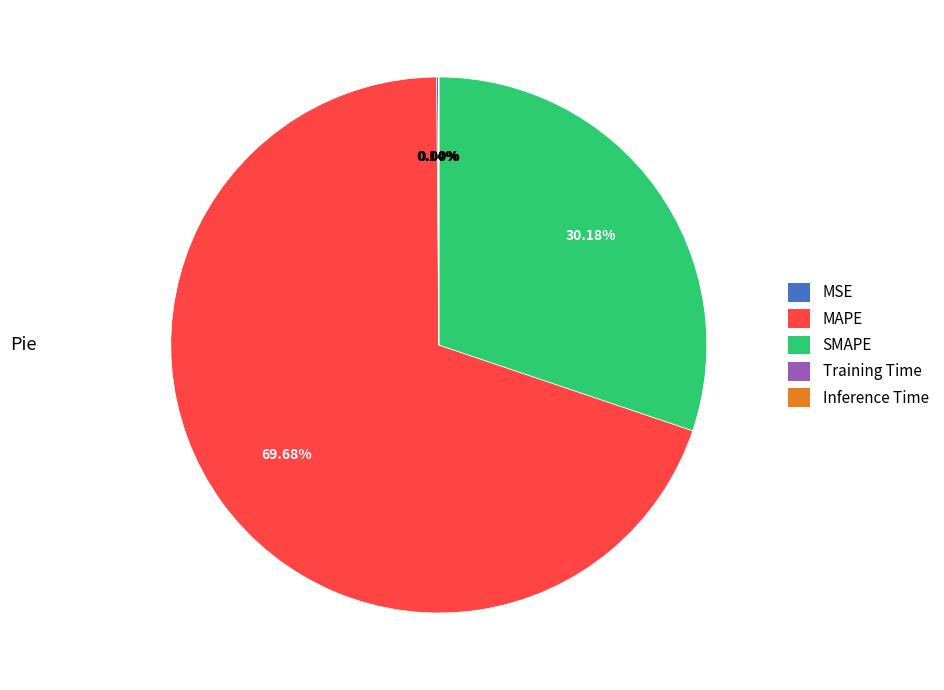

Which slice is the largest?

MAPE